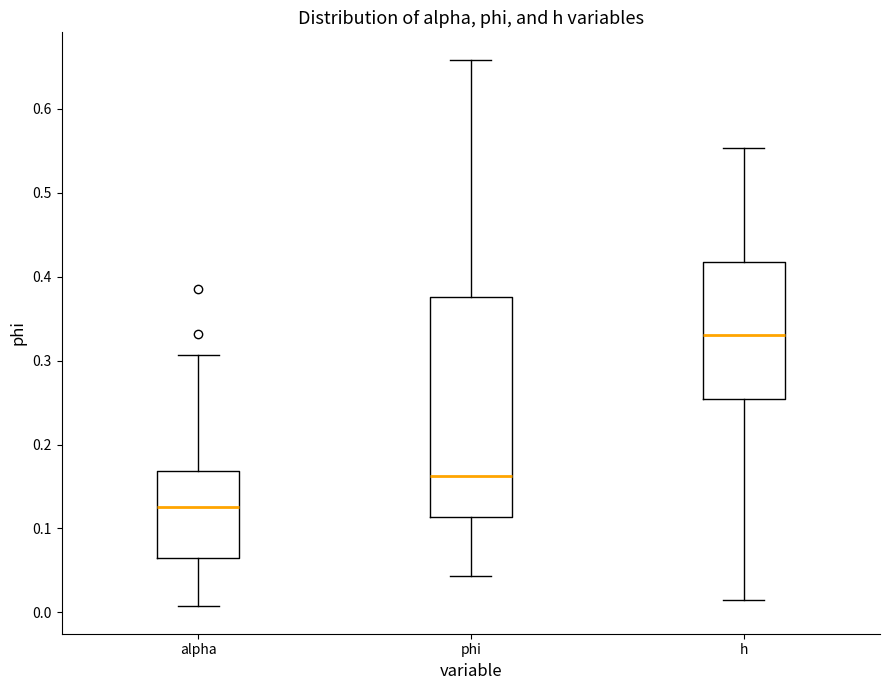

Which box has the lowest median line?

alpha